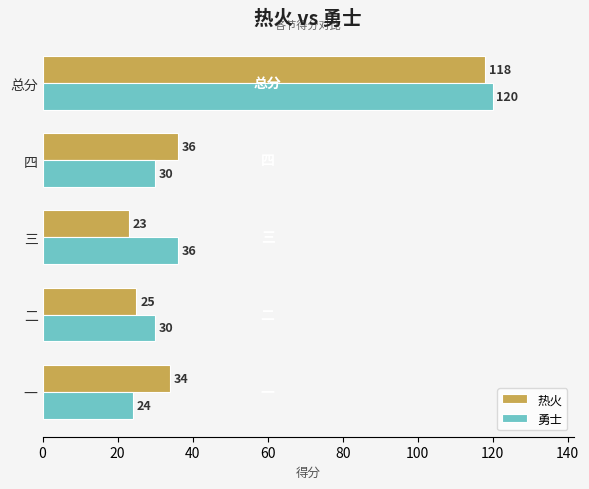

Which series has the largest total across all categories?

勇士